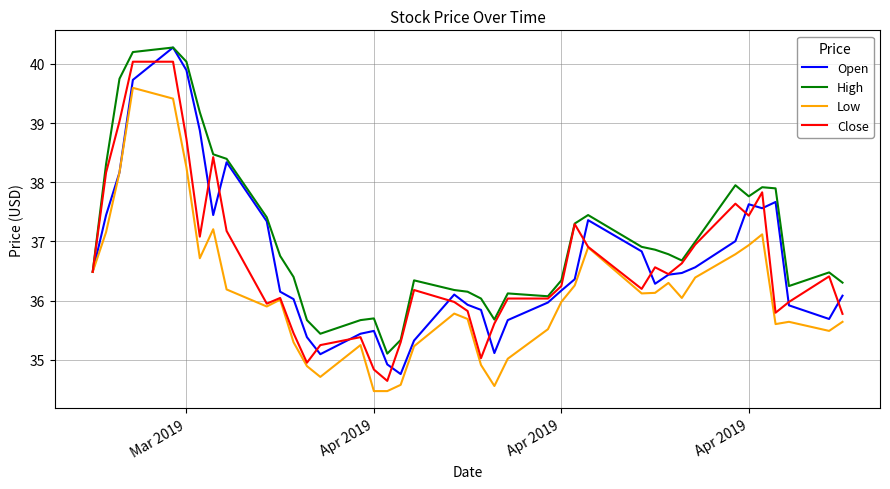

What is the minimum value for Low?

34.5